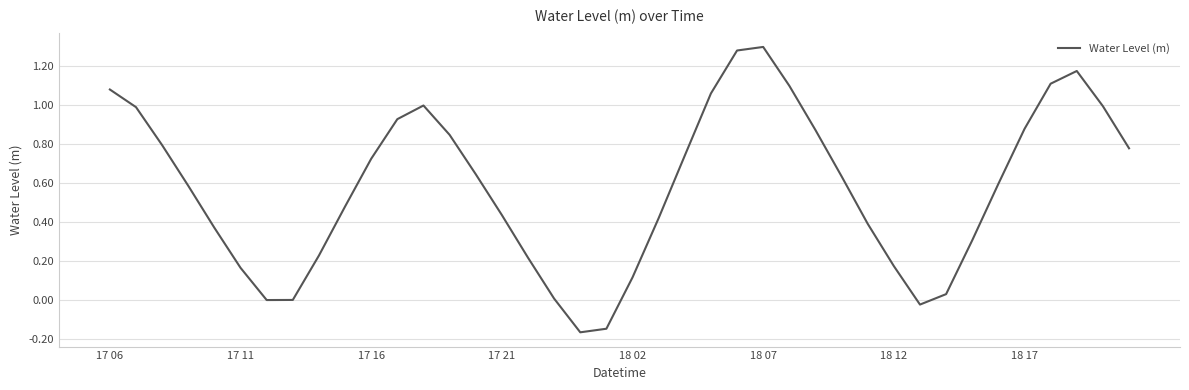

What is the difference between the maximum and minimum values?

1.5